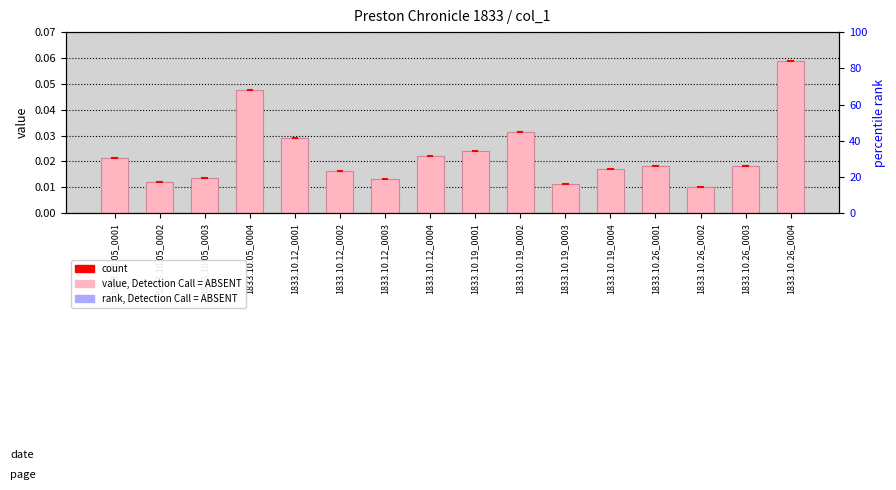

Which label corresponds to the largest value in the chart?

1833.10.26_0004